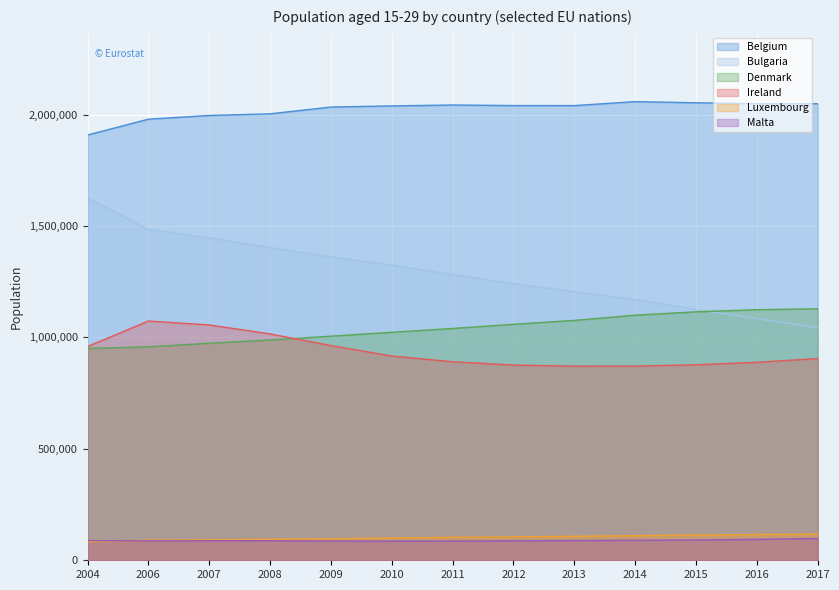

What are all the series names shown in the legend?

Belgium, Bulgaria, Denmark, Ireland, Luxembourg, Malta